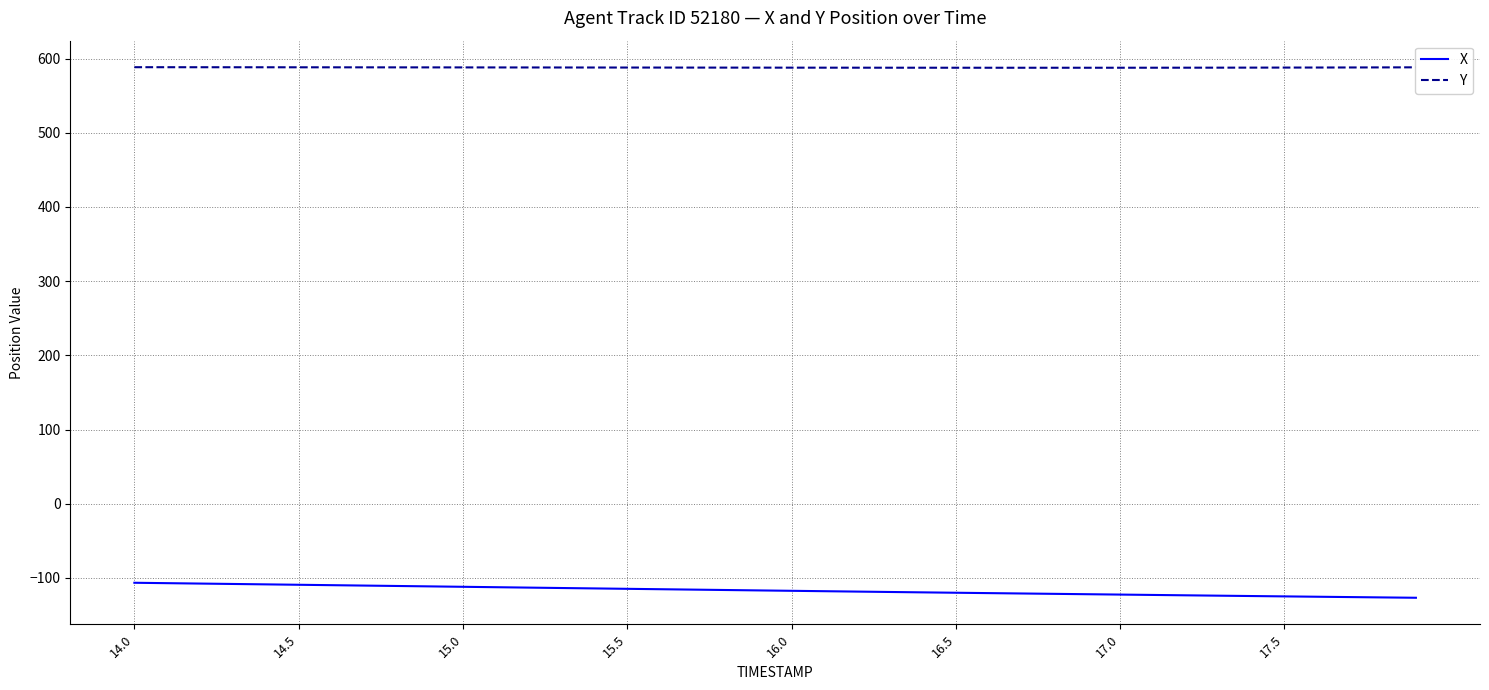

True or false: X and Y cross at least once.

False